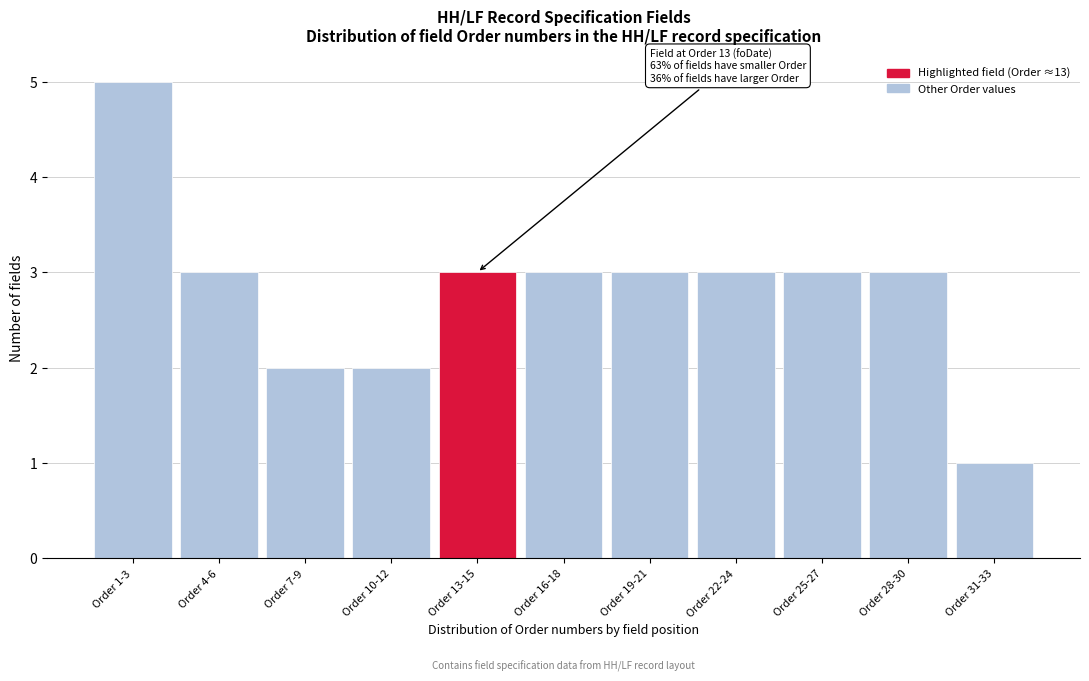

Reading left to right, list all the values displayed in this chart.

5	3	2	2	3	3	3	3	3	3	1